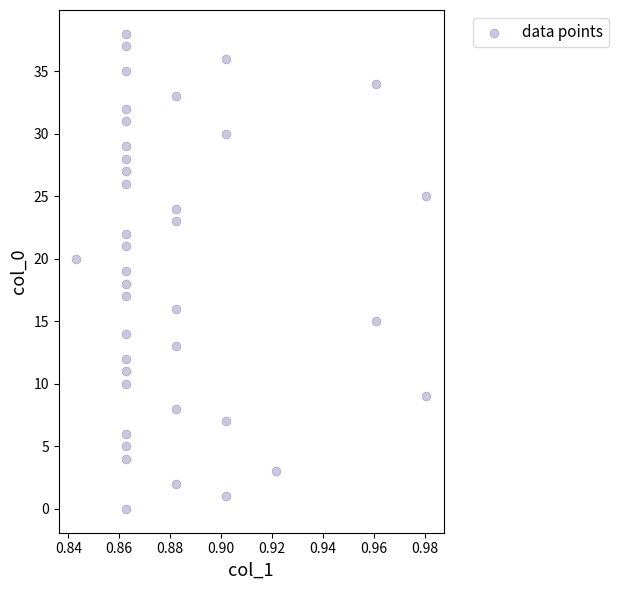

What is the range of Y values (max minus min)?

38